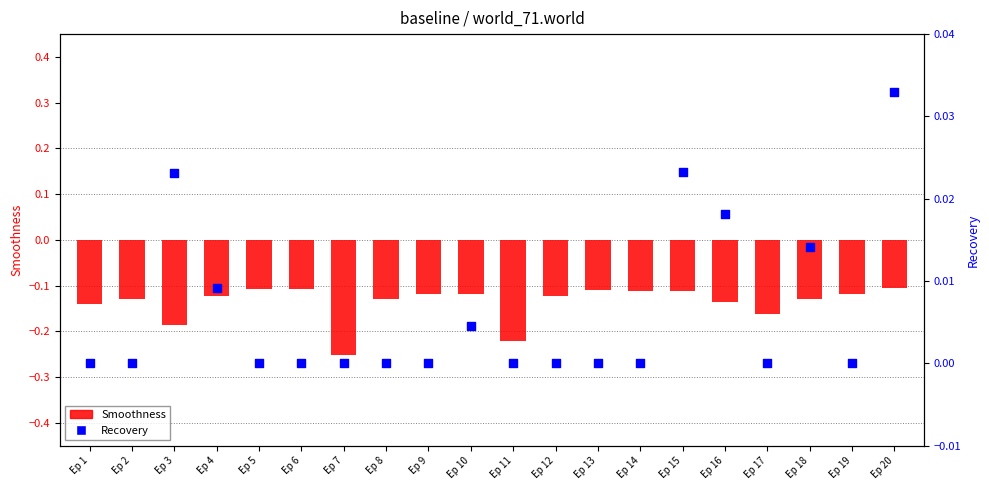

Which series has the largest total across all categories?

Recovery